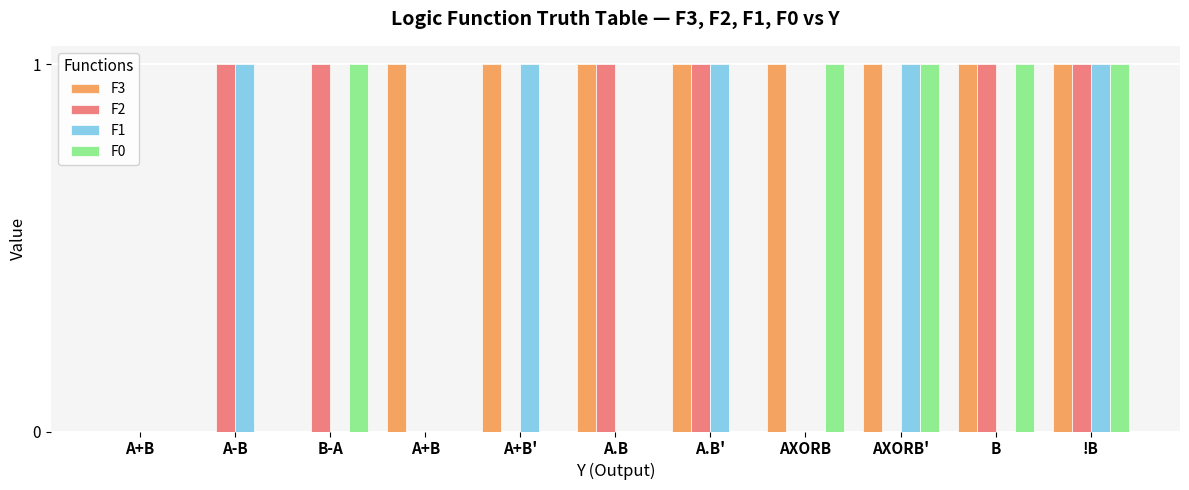

Which series has the largest total across all categories?

F3